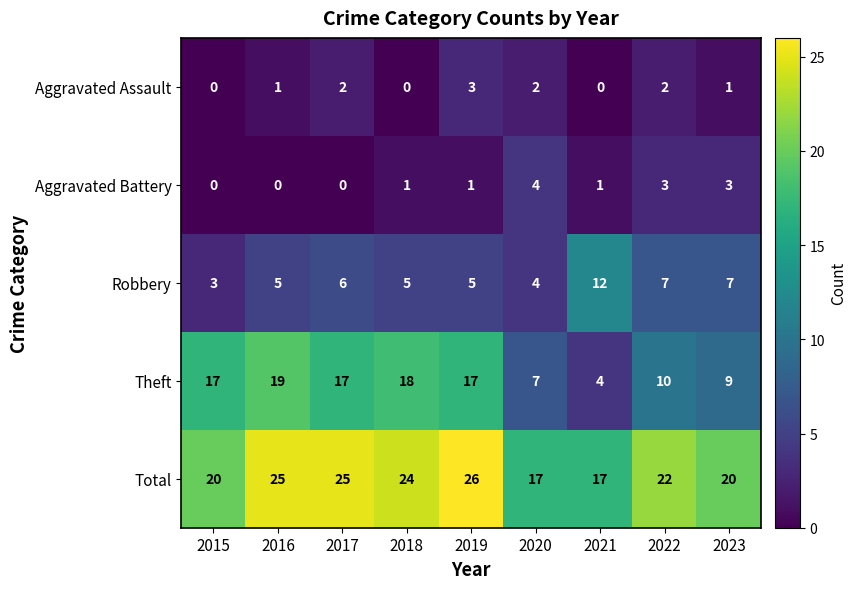

What is the highest value of the Theft series?

19